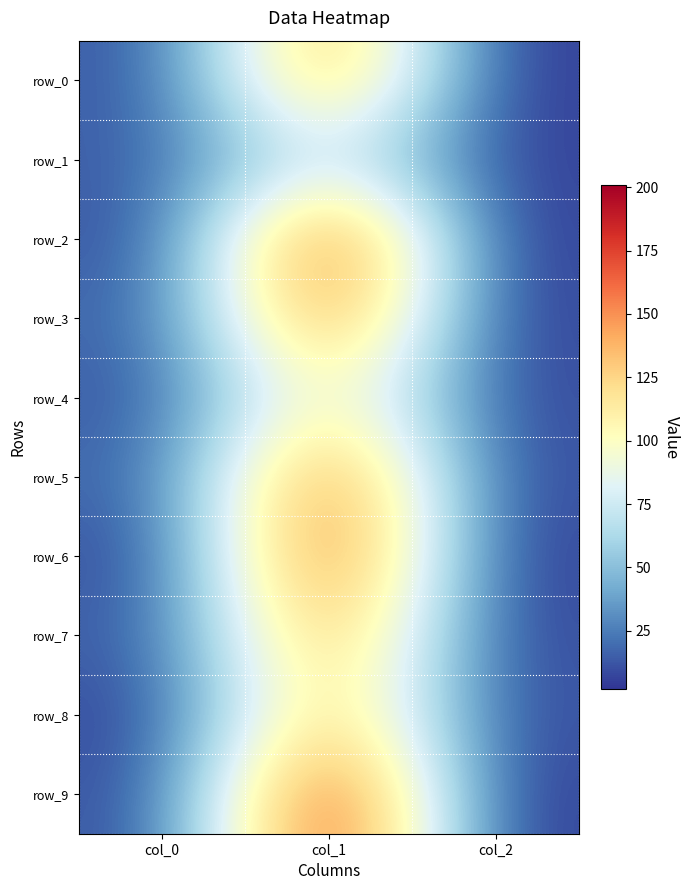

What is the average value of the row_9 series?

70.0